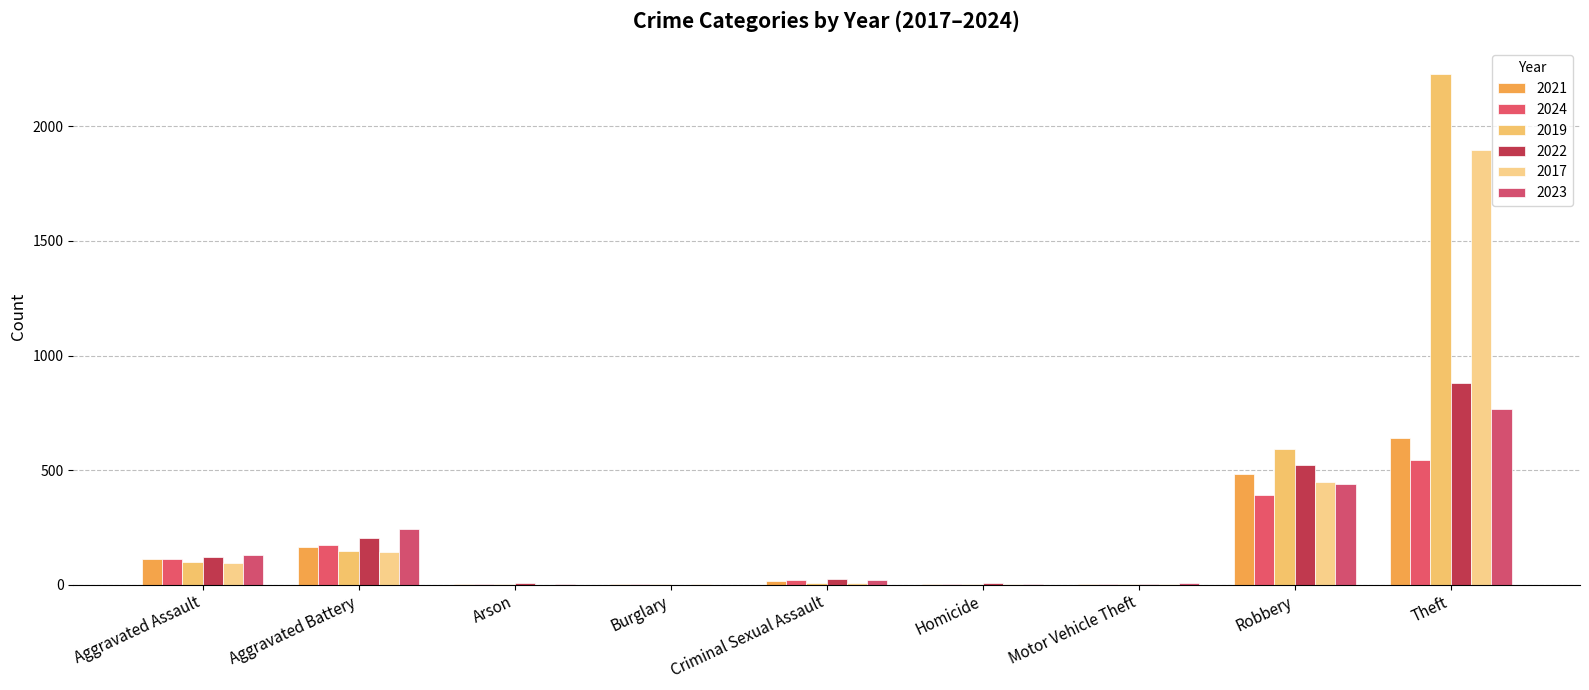

Is it true that 2017 equals 1704 at Arson?

False